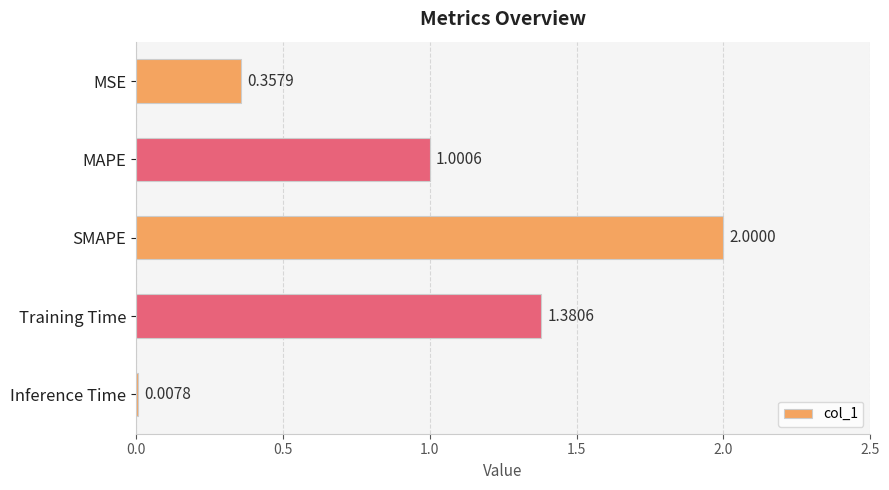

What is the average value?

0.9